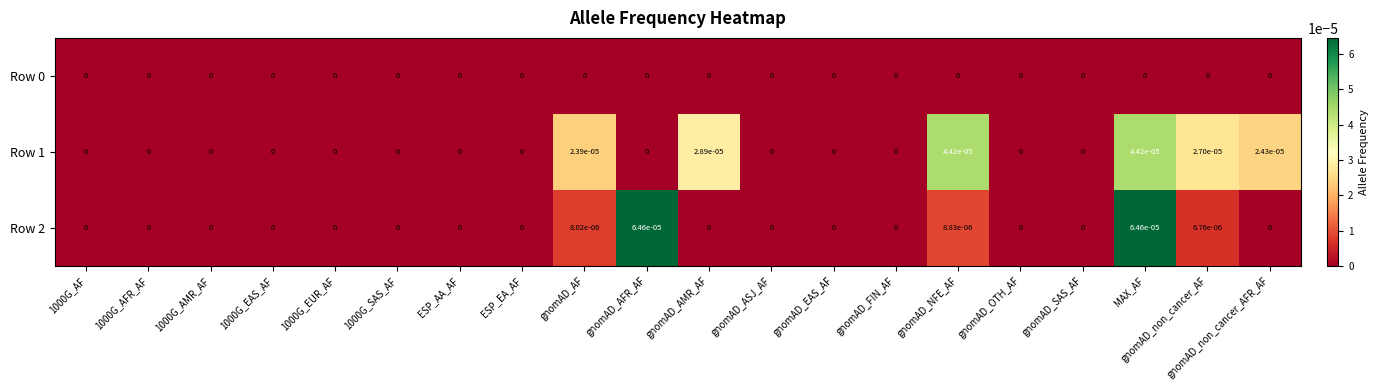

Is the value of Row 1 at gnomAD_AF greater than the value of Row 2 at gnomAD_FIN_AF?

Yes